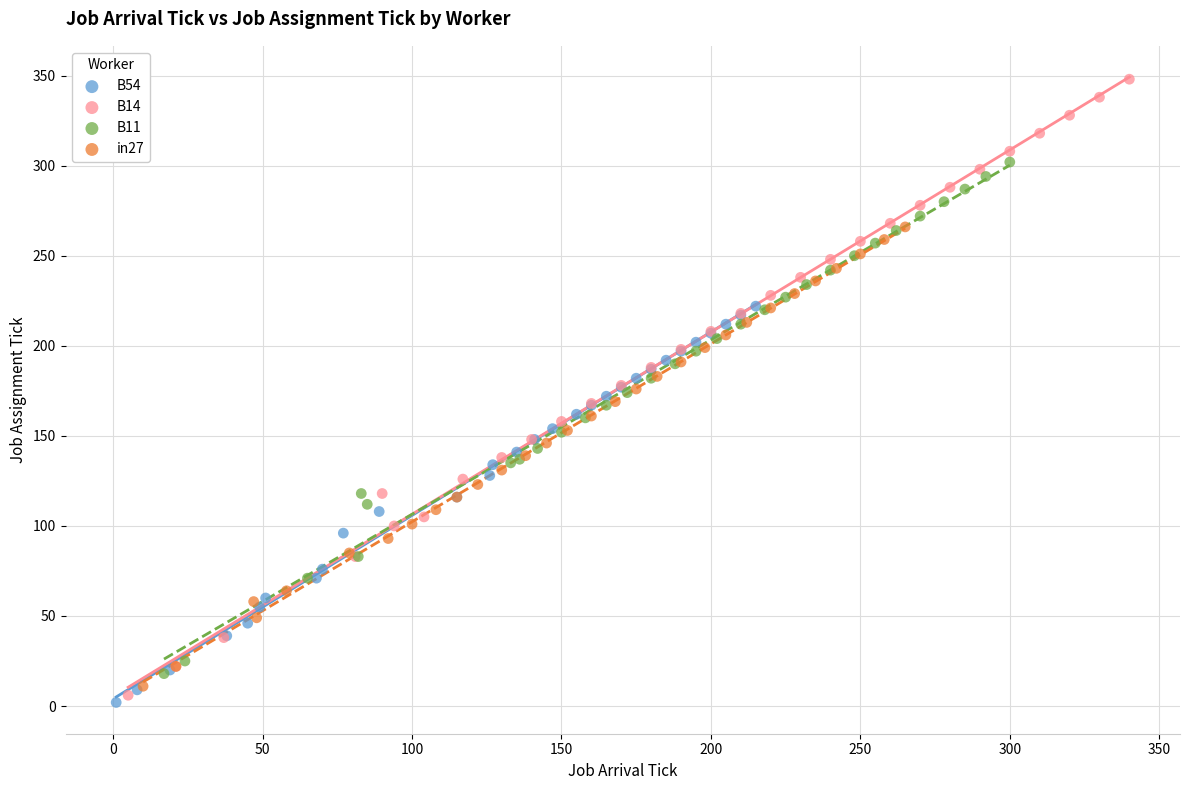

What are all the series names shown in the legend?

B54, B14, B11, in27